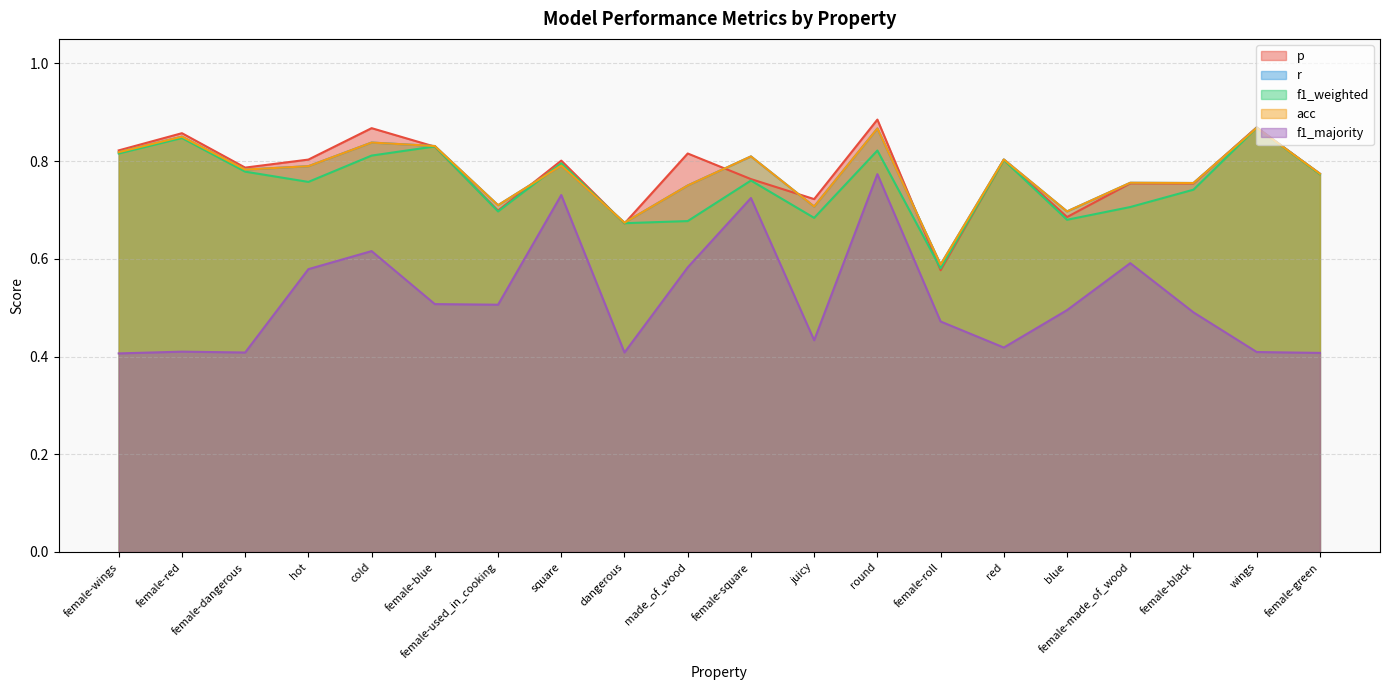

Reading right to left, extract all data points from this chart.

p: 0.8	0.9	0.8	0.8	0.7	0.8	0.6	0.9	0.7	0.8	0.8	0.7	0.8	0.7	0.8	0.9	0.8	0.8	0.9	0.8
r: 0.8	0.9	0.8	0.8	0.7	0.8	0.6	0.9	0.7	0.8	0.8	0.7	0.8	0.7	0.8	0.8	0.8	0.8	0.8	0.8
f1_weighted: 0.8	0.9	0.7	0.7	0.7	0.8	0.6	0.8	0.7	0.8	0.7	0.7	0.8	0.7	0.8	0.8	0.8	0.8	0.8	0.8
acc: 0.8	0.9	0.8	0.8	0.7	0.8	0.6	0.9	0.7	0.8	0.8	0.7	0.8	0.7	0.8	0.8	0.8	0.8	0.8	0.8
f1_majority: 0.4	0.4	0.5	0.6	0.5	0.4	0.5	0.8	0.4	0.7	0.6	0.4	0.7	0.5	0.5	0.6	0.6	0.4	0.4	0.4